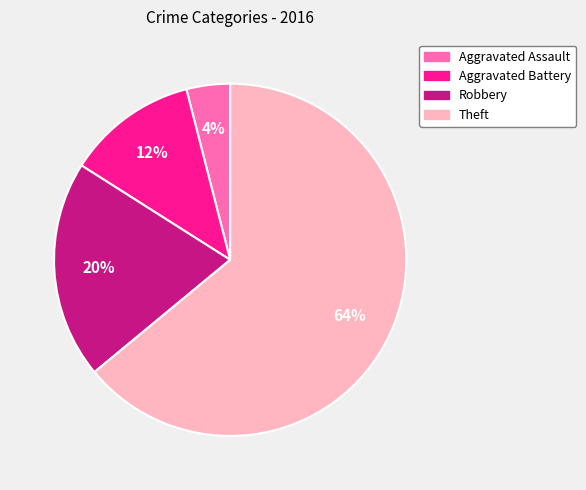

Is Aggravated Assault the majority of the pie?

No